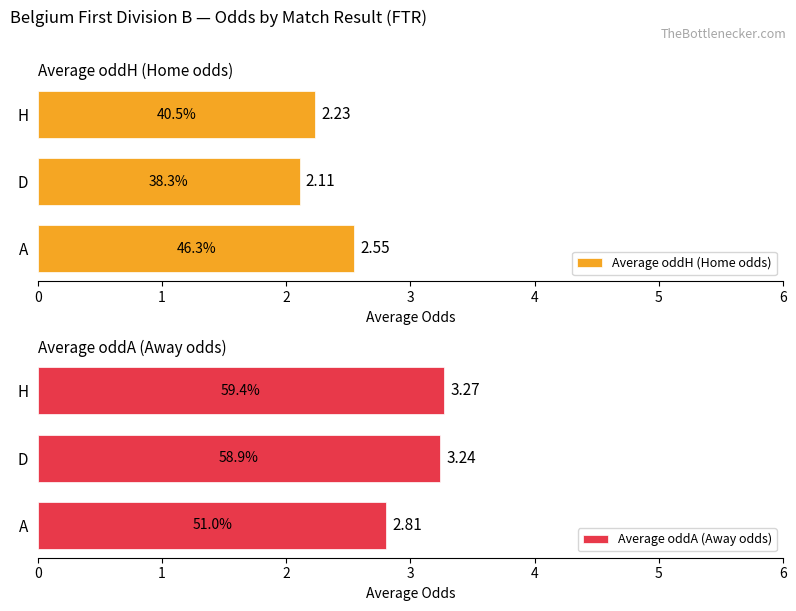

List the series in order of their overall mean, highest first.

Average oddA (Away odds), Average oddH (Home odds)